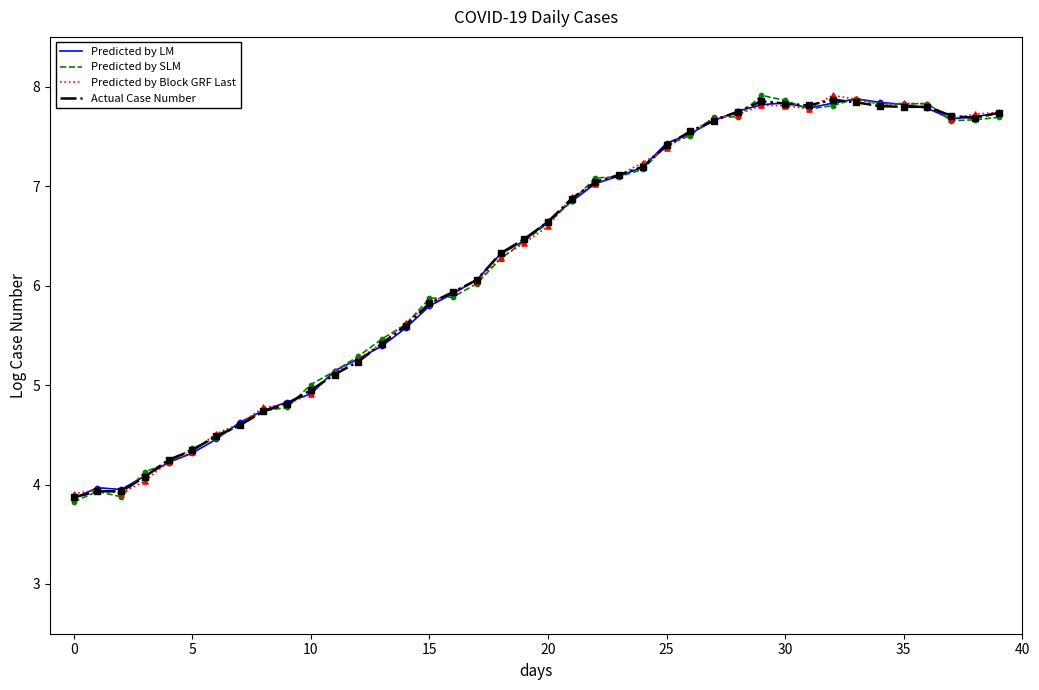

What is the minimum value shown in the chart?

3.8